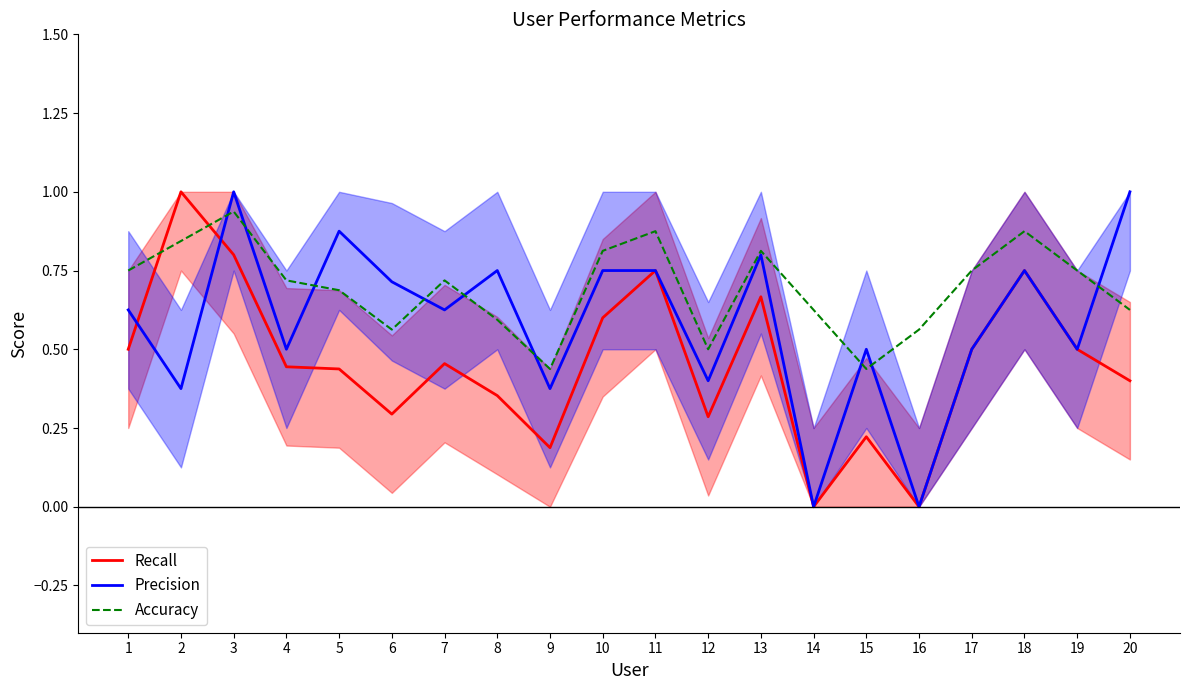

What are all the series names shown in the legend?

Recall, Precision, Accuracy